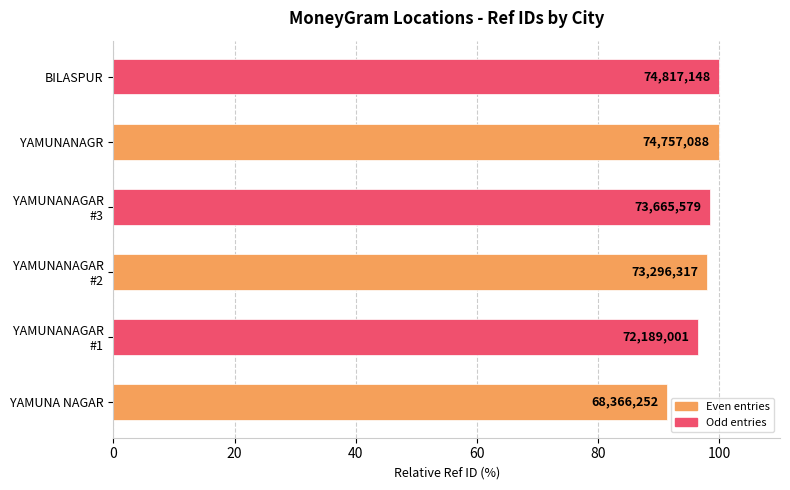

Does the chart contain any negative values?

No